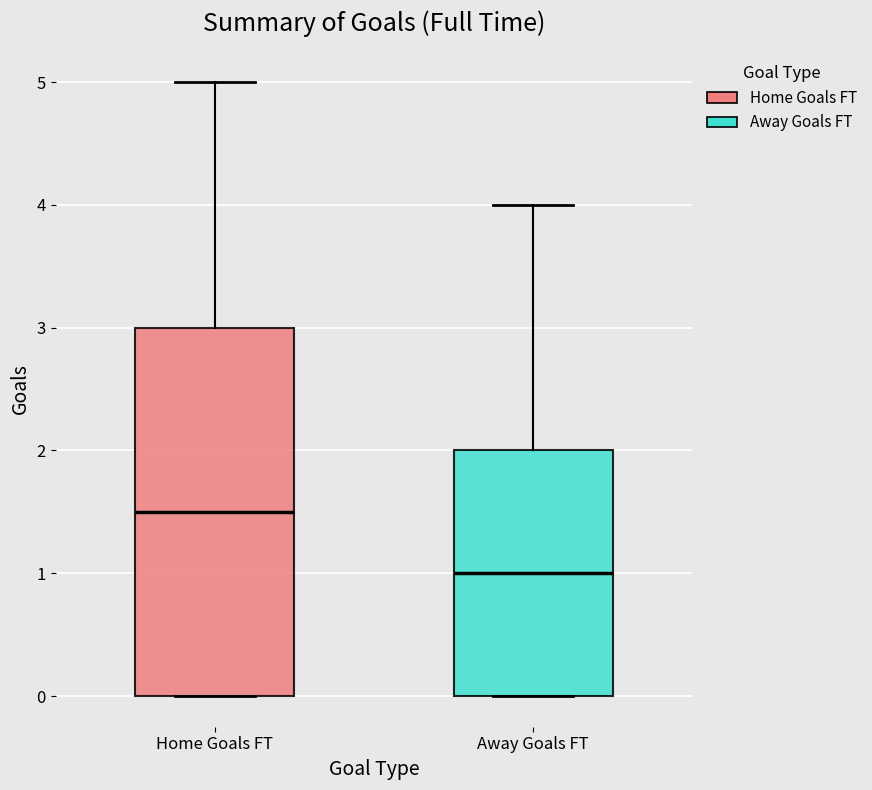

Which box has the highest median line?

Home Goals FT